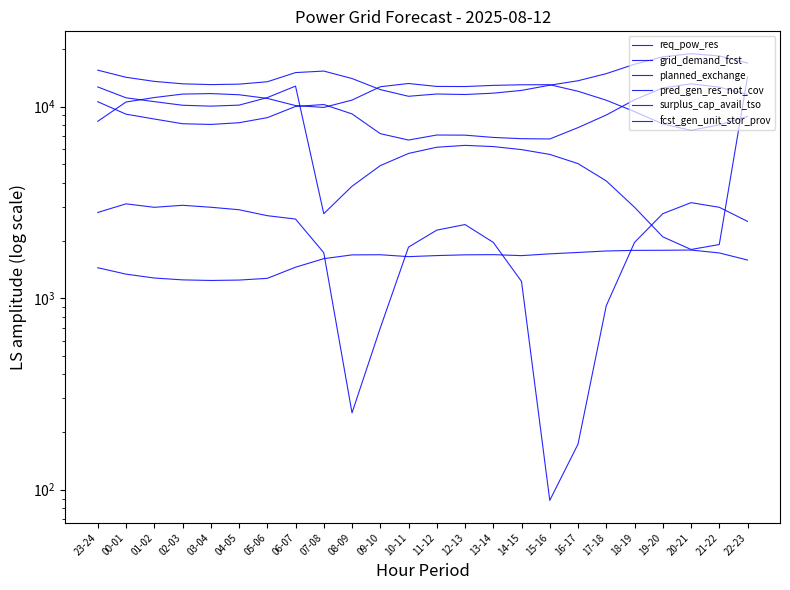

In planned_exchange, how many points are higher than both neighbors (excluding endpoints)?

4